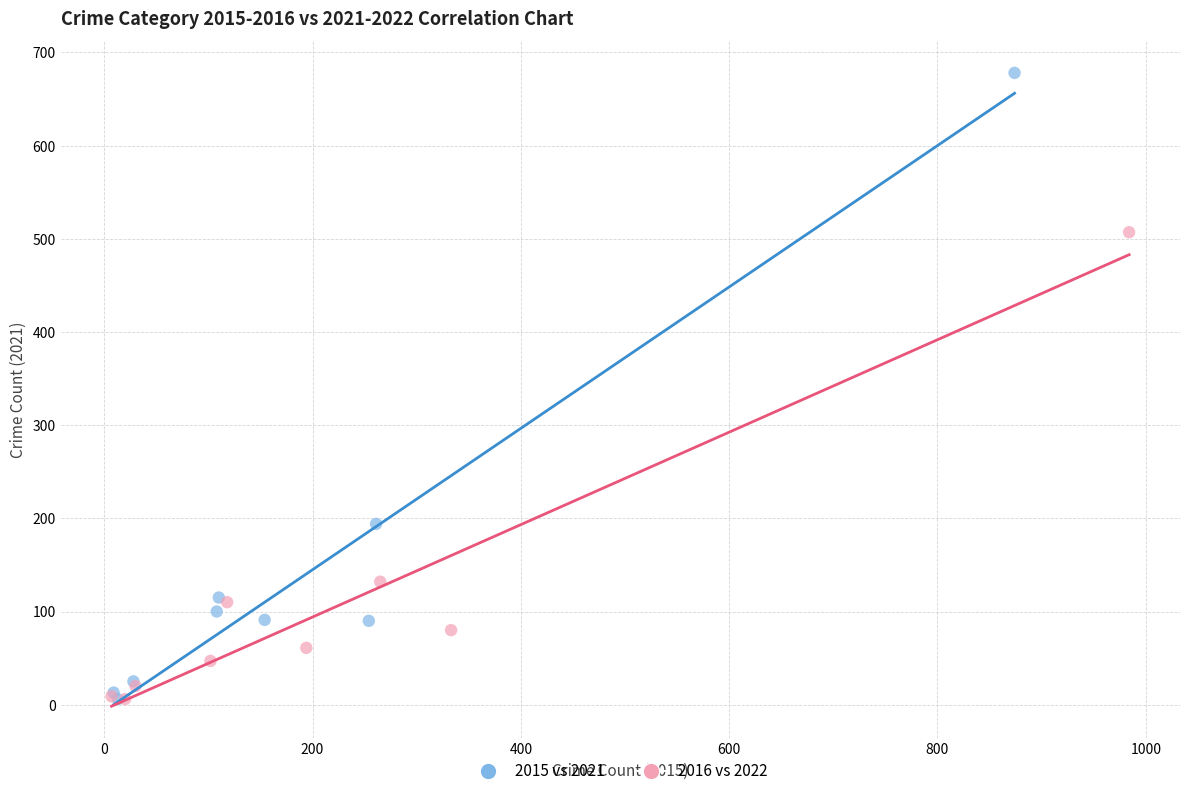

Which series reaches the maximum Y coordinate?

2015 vs 2021